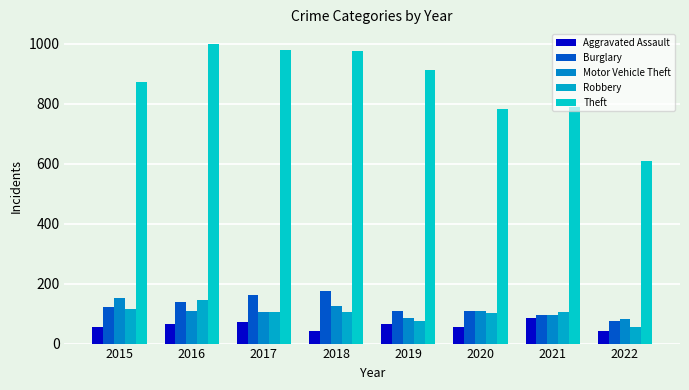

Which category has the highest value across all series?

2016